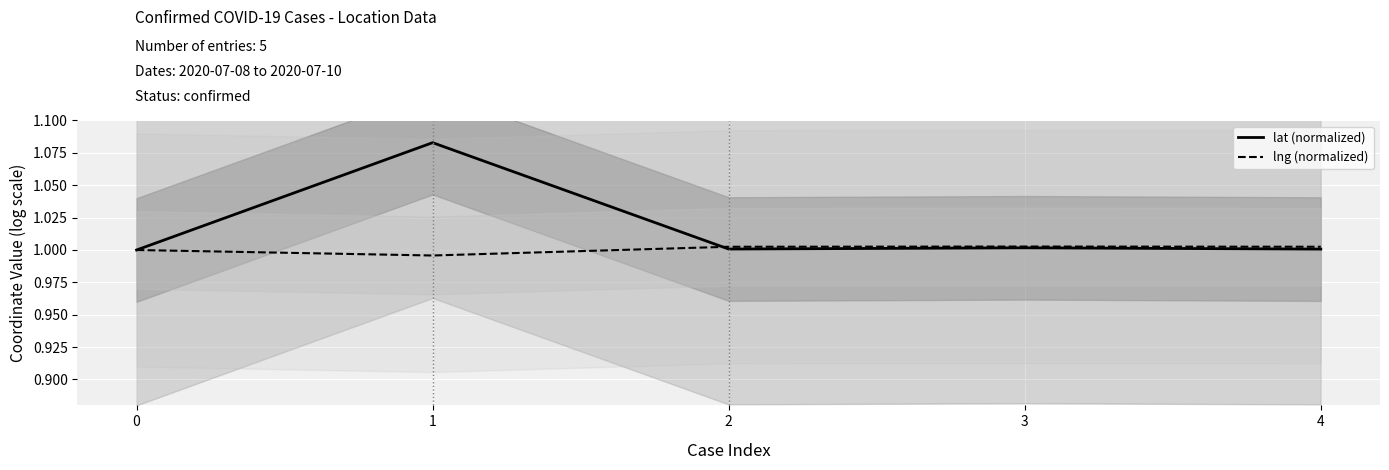

What is the sum of the lat (normalized) values at 2 and 0?

2.0